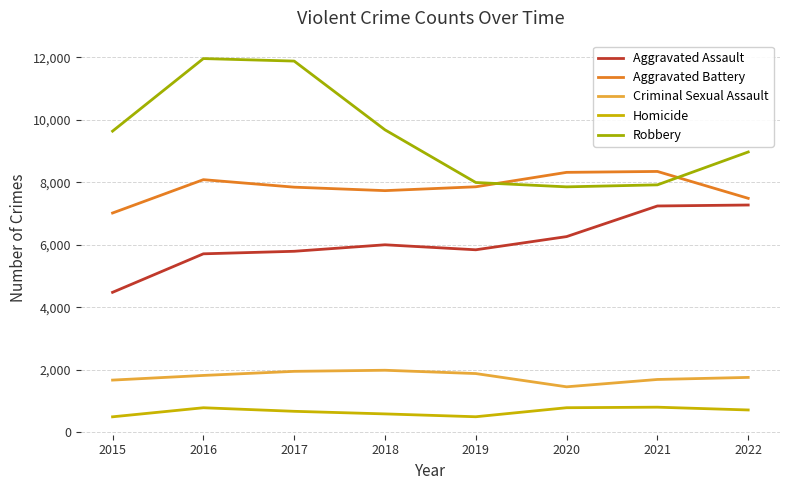

Is the value of Criminal Sexual Assault at 2018 greater than the value of Aggravated Assault at 2015?

No